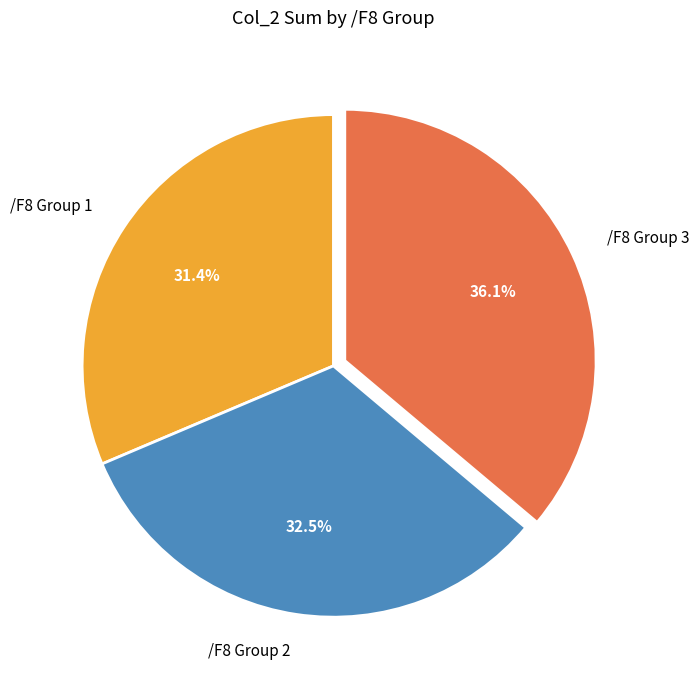

Which slice is the largest?

/F8 Group 3